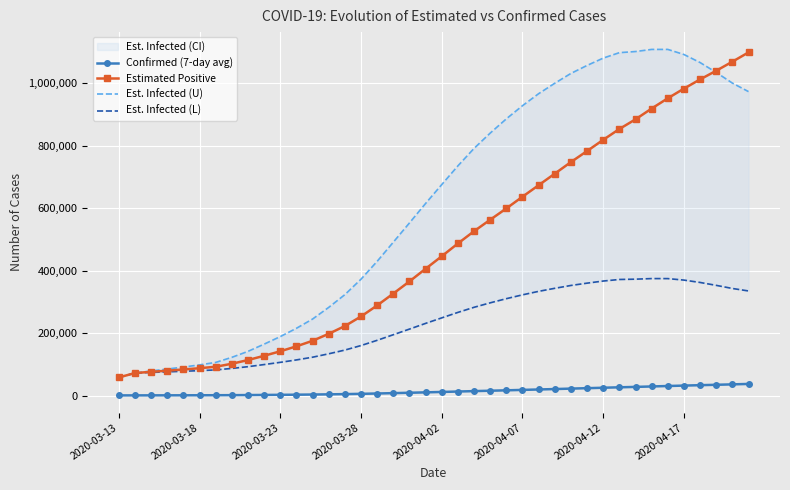

Which category has the lowest value in the Estimated Positive series?

2020-03-13